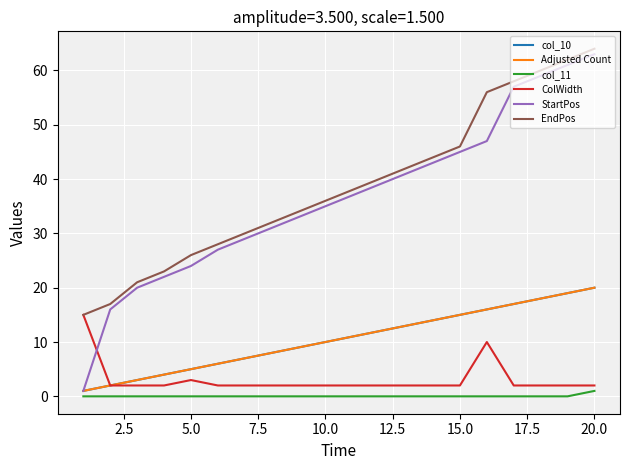

Is this an area chart (filled region under the line)?

No